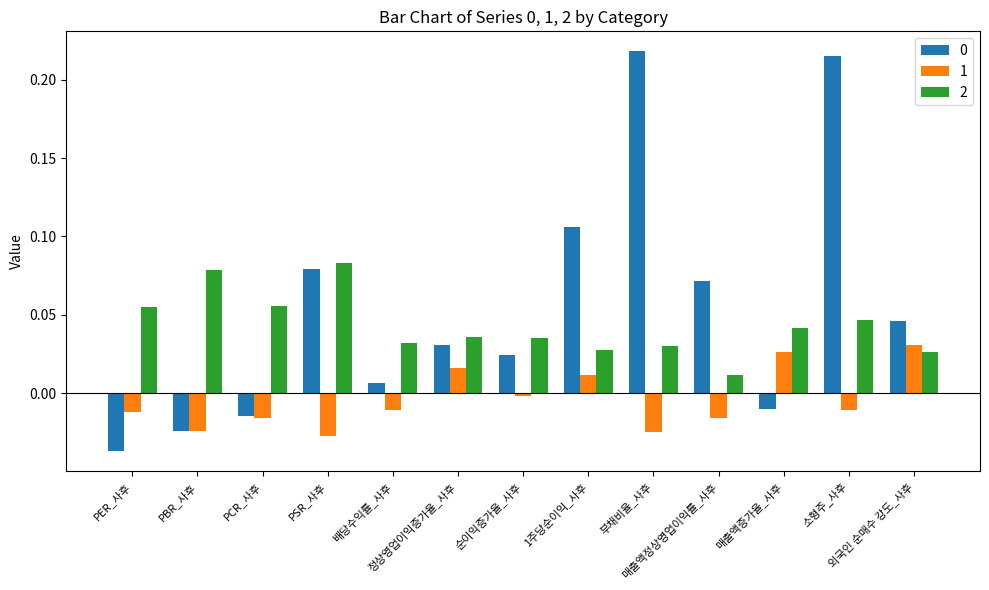

What is the sum of all 0 values?

0.7